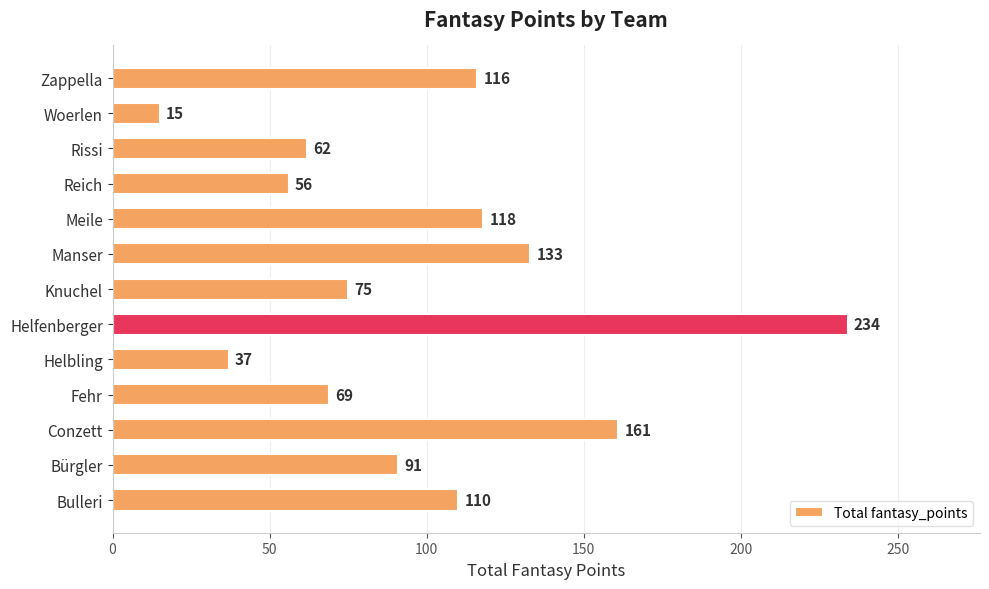

Rank the categories by value from highest to lowest.

Helfenberger, Conzett, Manser, Meile, Zappella, Bulleri, Bürgler, Knuchel, Fehr, Rissi, Reich, Helbling, Woerlen